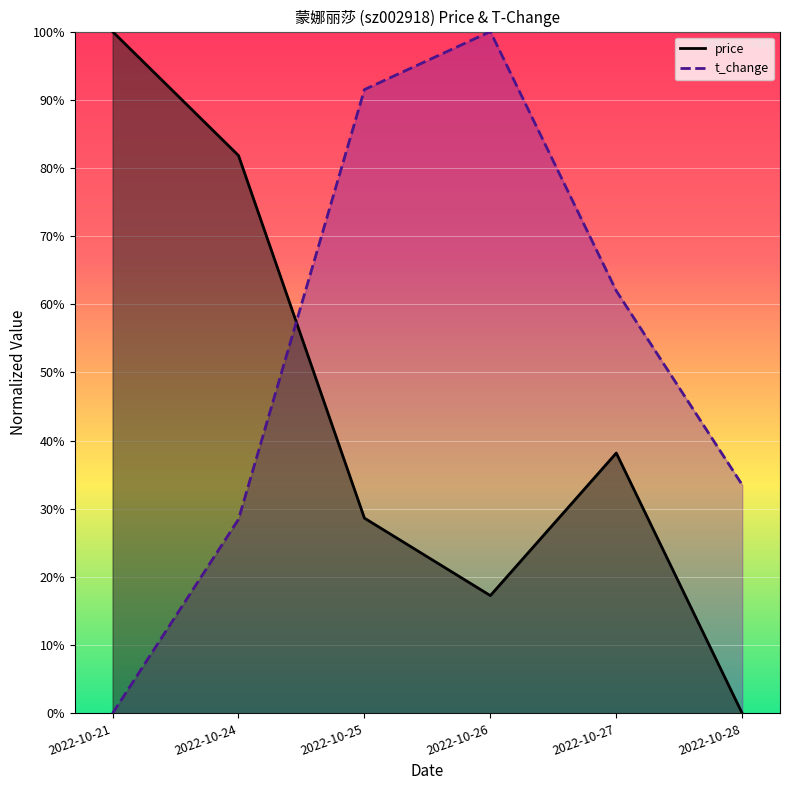

Which series has the largest range (max minus min)?

t_change